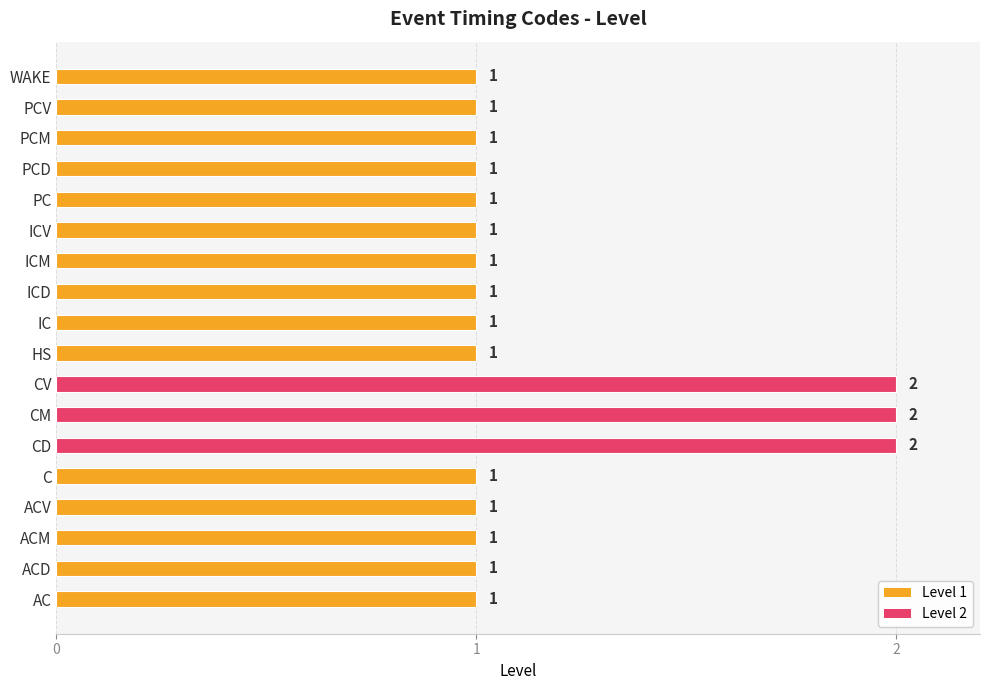

Is it true that the value at CD is 4?

False